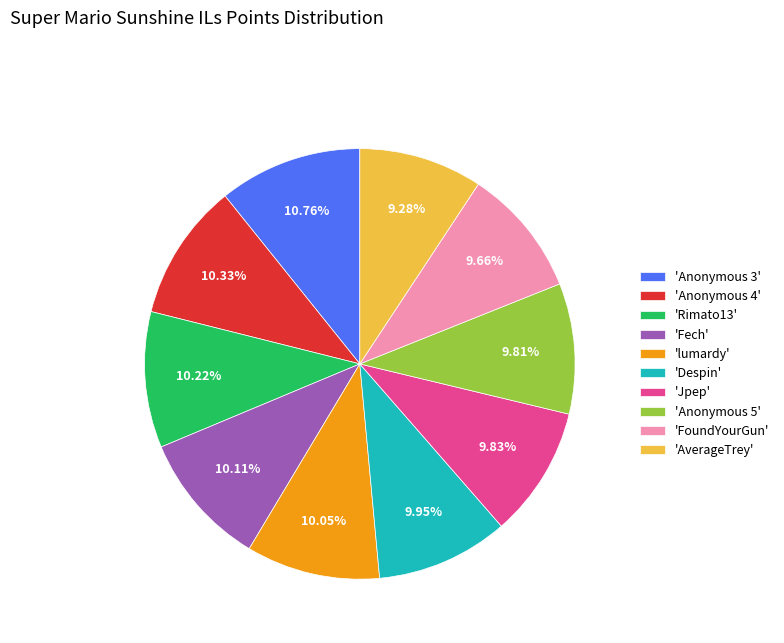

Combined, do 'Anonymous 5' and 'Anonymous 4' account for over 50%?

No